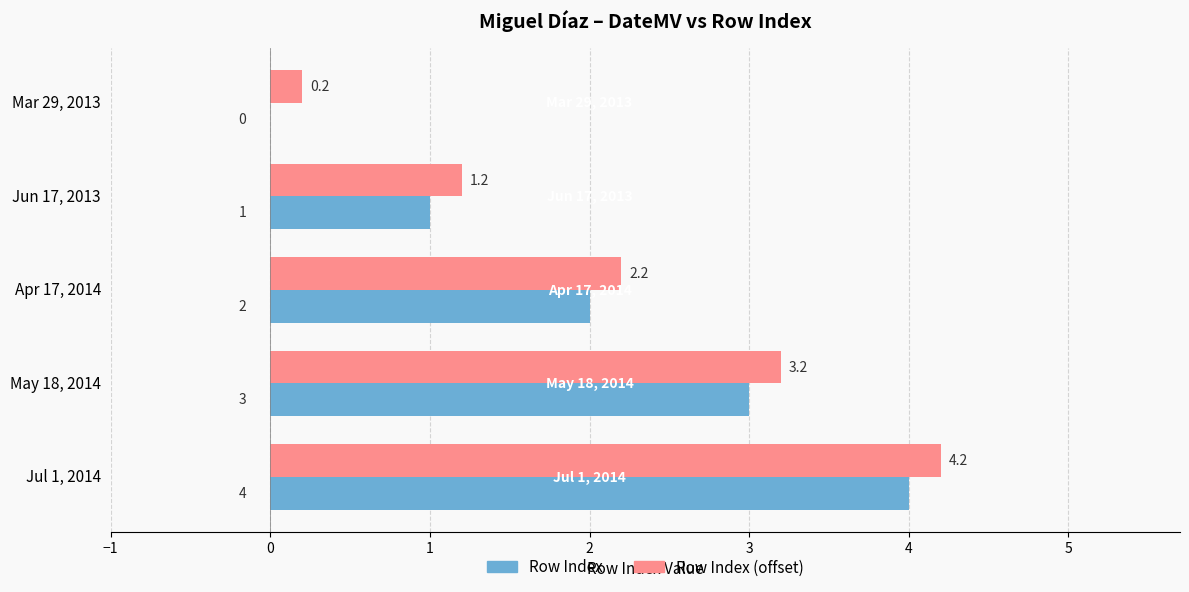

What value does the Row Index (offset) series have at Apr 17, 2014?

2.2